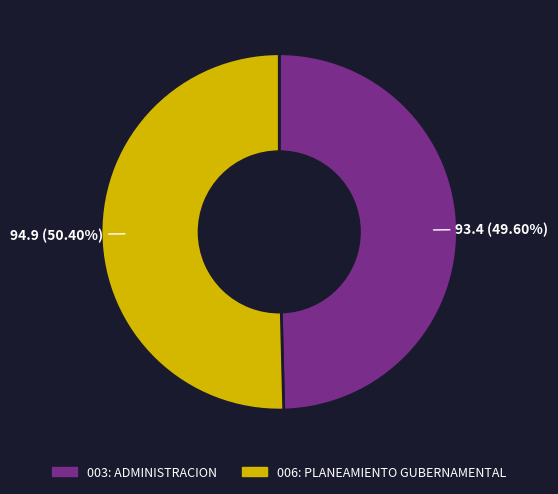

What is the majority slice?

006: PLANEAMIENTO GUBERNAMENTAL